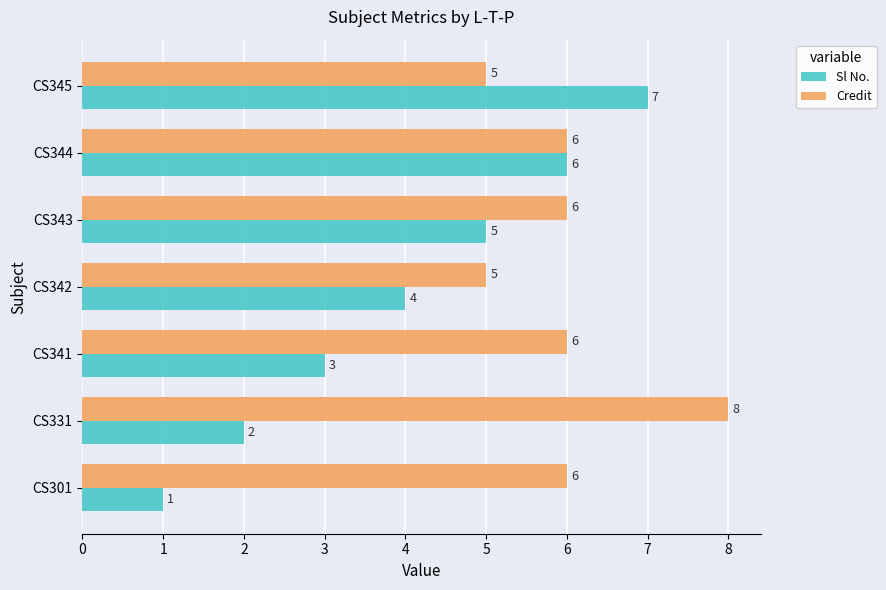

Between CS301 and CS331, which series saw the biggest shift?

Credit